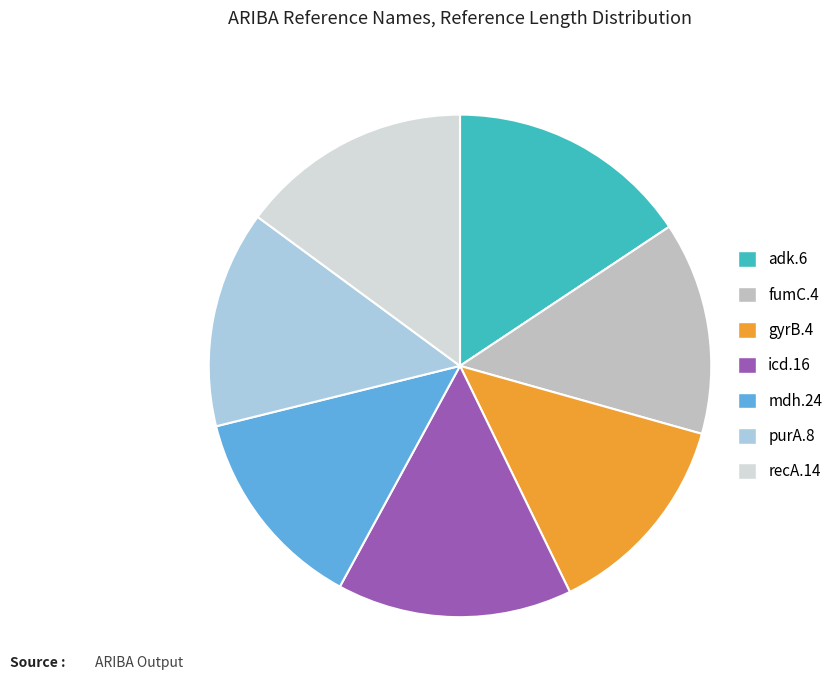

Does adk.6 account for over 50% of the chart?

No